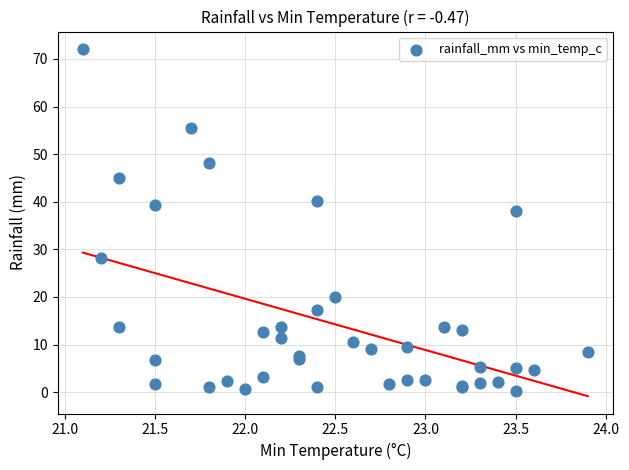

What Y value in the scatter plot is closest to 36?

38.0